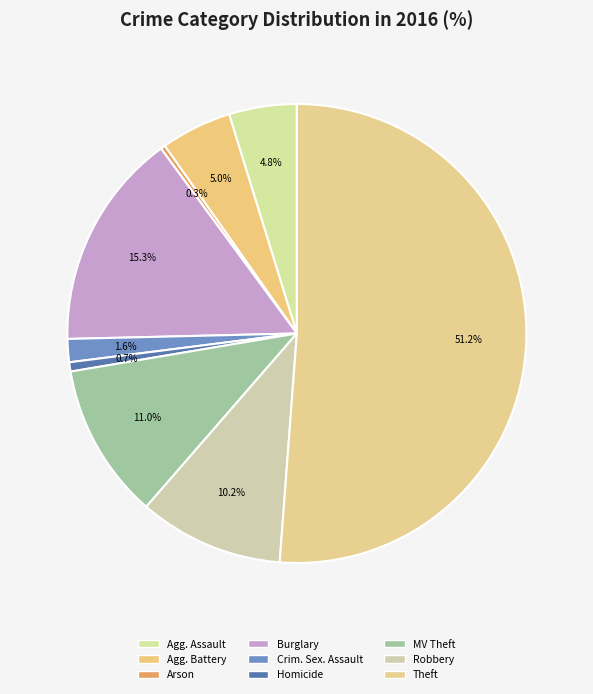

Rank the categories by value from lowest to highest.

Arson, Homicide, Criminal Sexual Assault, Aggravated Assault, Aggravated Battery, Robbery, Motor Vehicle Theft, Burglary, Theft